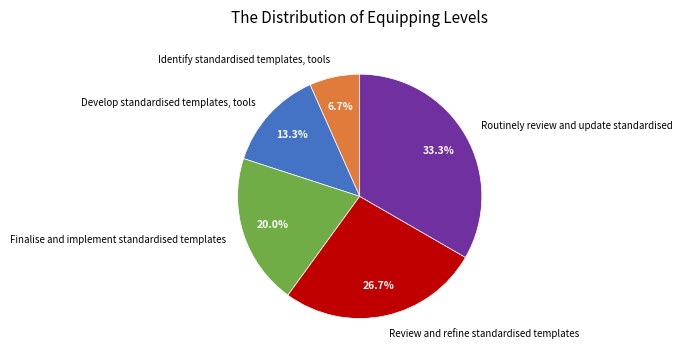

Does any single category account for the majority?

No